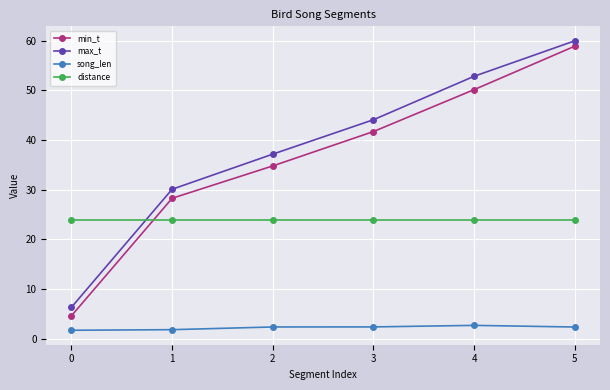

What is the spread (max minus min) of values at 3?

41.7